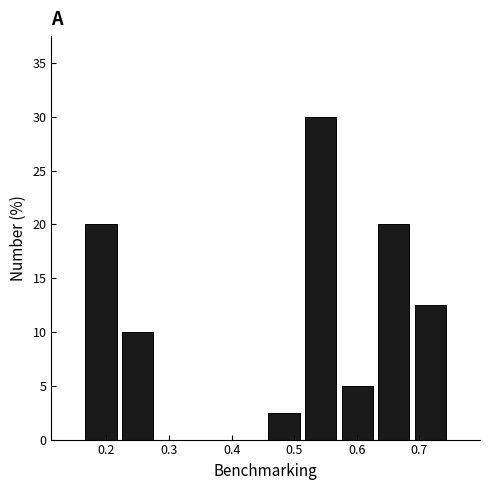

Reading left to right, list every bar in this chart as the range it spans on the x-axis followed by its height. Neither the bar edges nor the heights are printed on the chart, so give them approximately, as read against the axes.

0.16 to 0.22: 20.0
0.22 to 0.28: 10.0
0.28 to 0.34: 0
0.34 to 0.40: 0
0.40 to 0.45: 0
0.45 to 0.51: 2.5
0.51 to 0.57: 30.0
0.57 to 0.63: 5.0
0.63 to 0.69: 20.0
0.69 to 0.75: 12.5